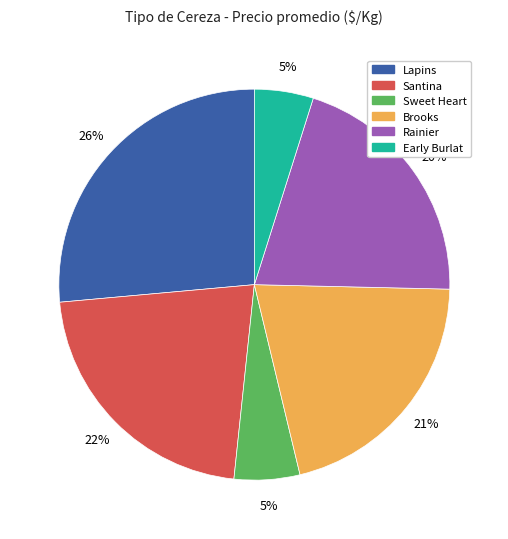

Is it true that Brooks is 21% of the pie?

True